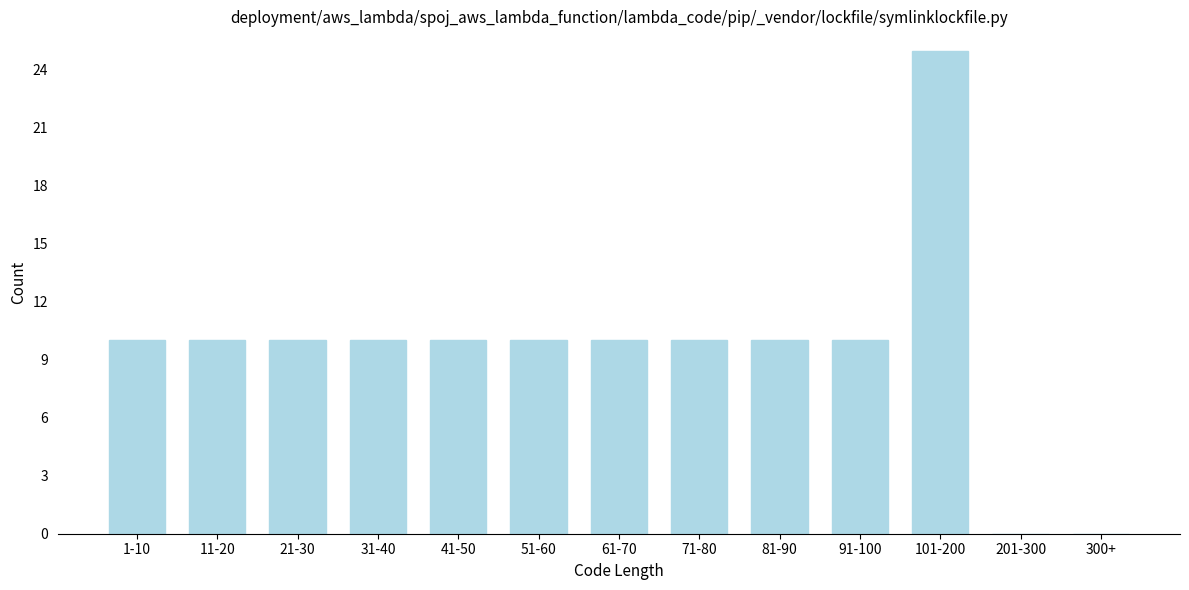

Reading left to right, list all the values displayed in this chart.

1-10=10	11-20=10	21-30=10	31-40=10	41-50=10	51-60=10	61-70=10	71-80=10	81-90=10	91-100=10	101-200=25	201-300=0	300+=0